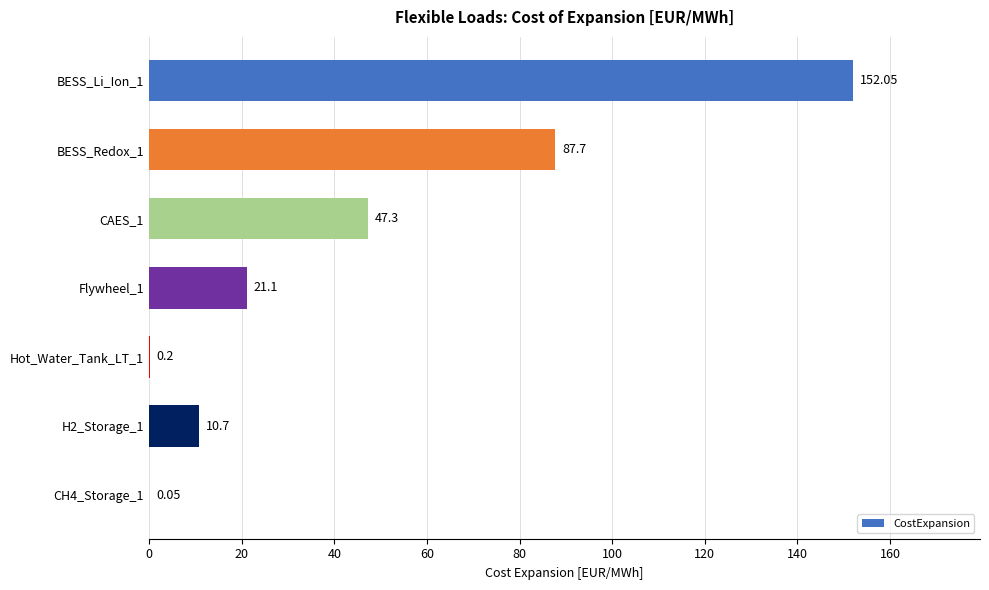

At which label is the value closest to 76?

BESS_Redox_1